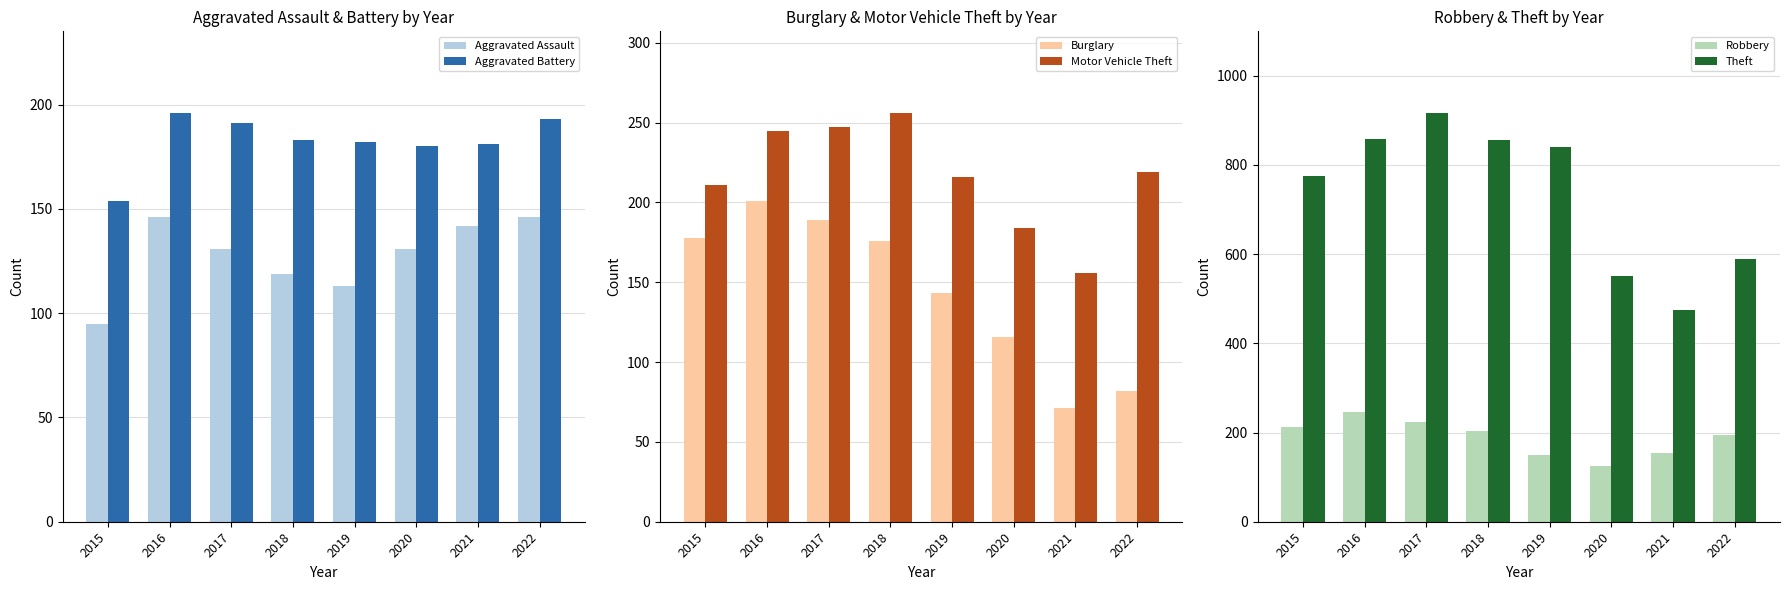

Is the value of Motor Vehicle Theft at 2022 greater than the value of Aggravated Assault at 2020?

Yes